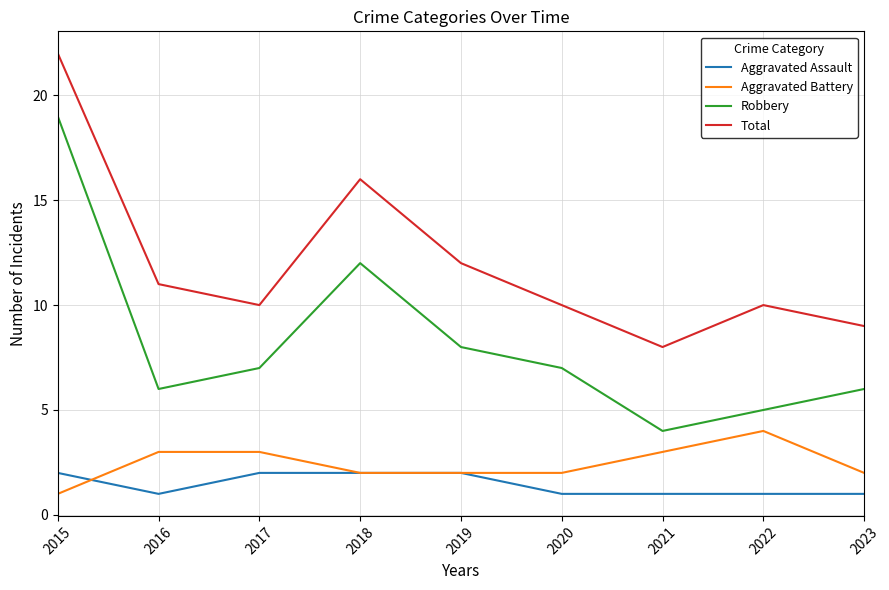

Is the value of Aggravated Battery at 2017 greater than the value of Aggravated Assault at 2018?

Yes